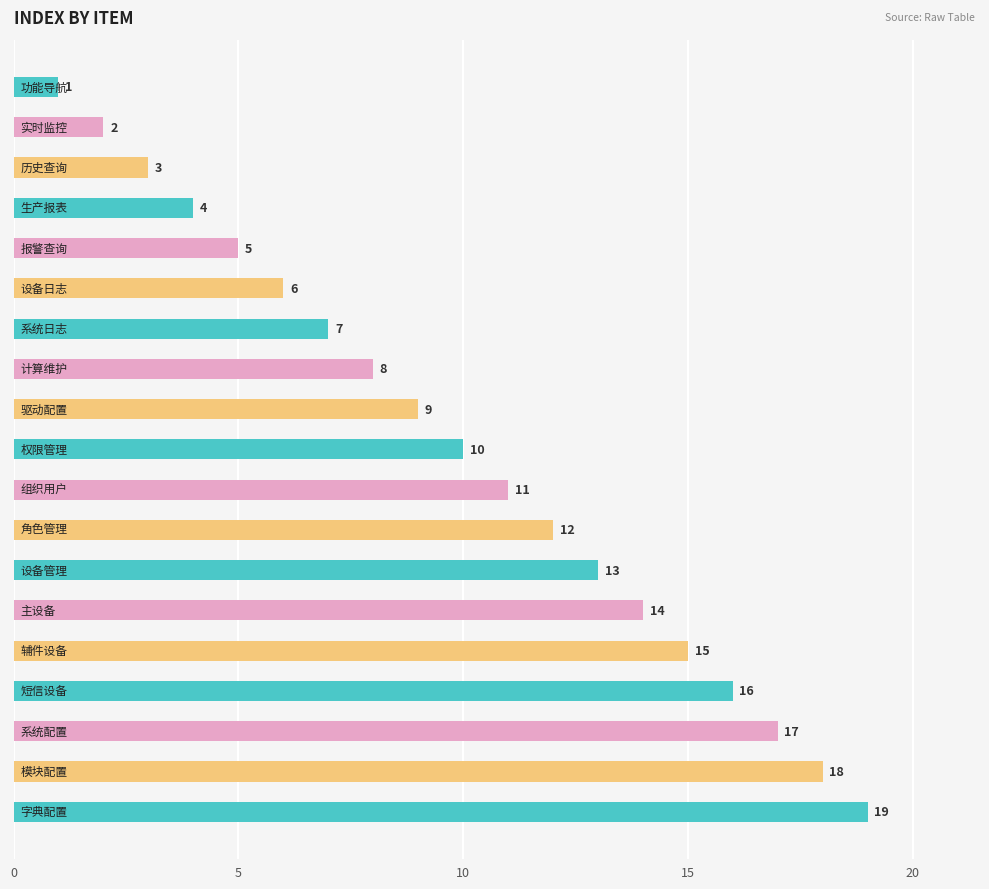

What is the value of the 15th bar from the top?

15